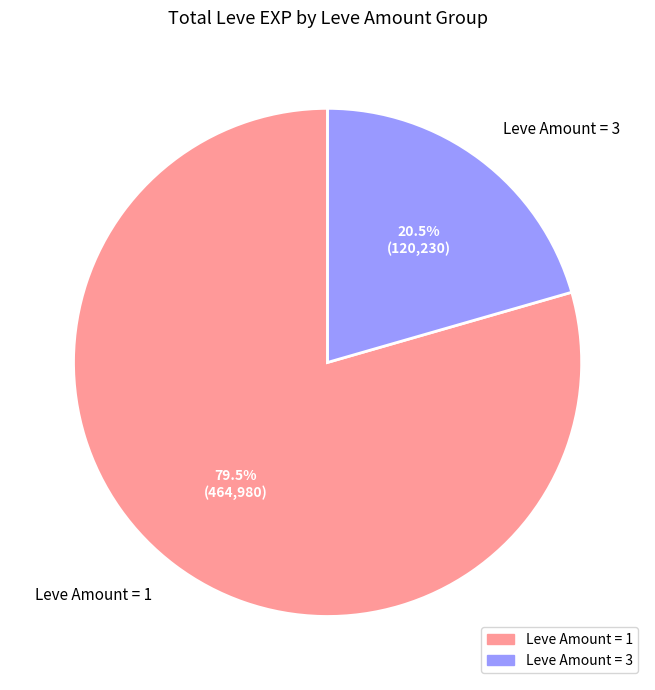

What is the ratio of the value at Leve Amount = 1 to the value at Leve Amount = 3?

3.9